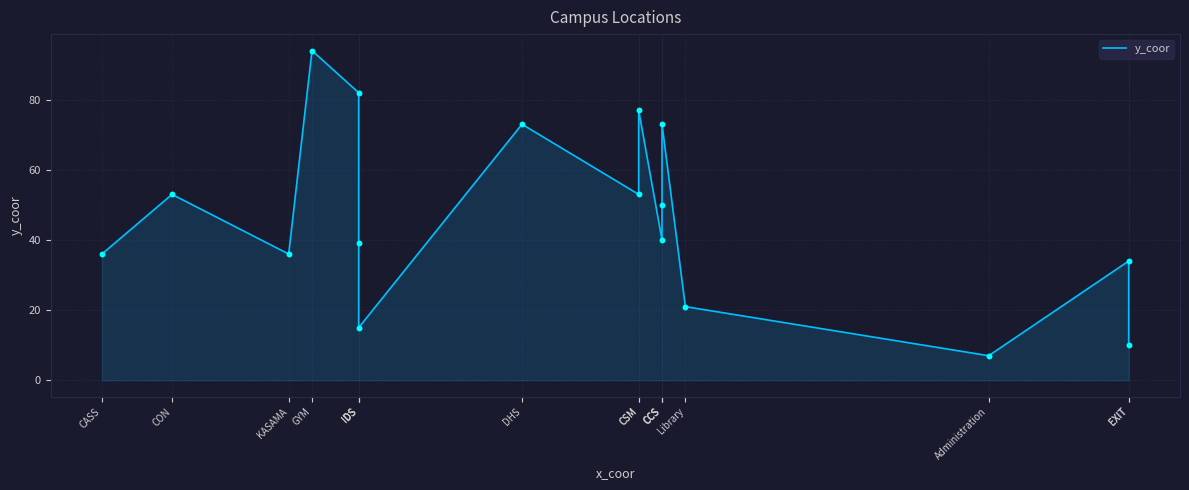

What is the change in value from CASS to GYM?

+58